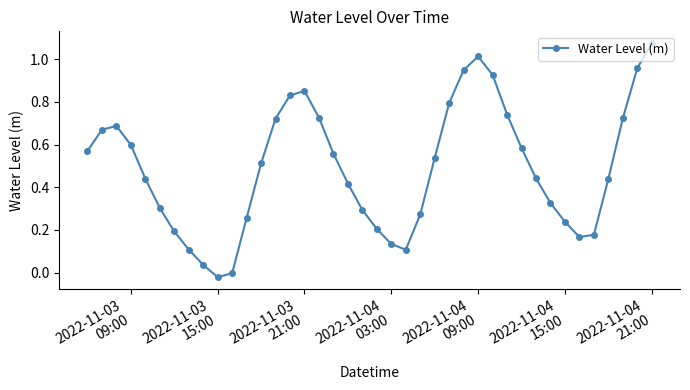

How many points are higher than both their immediate neighbors (excluding endpoints)?

3